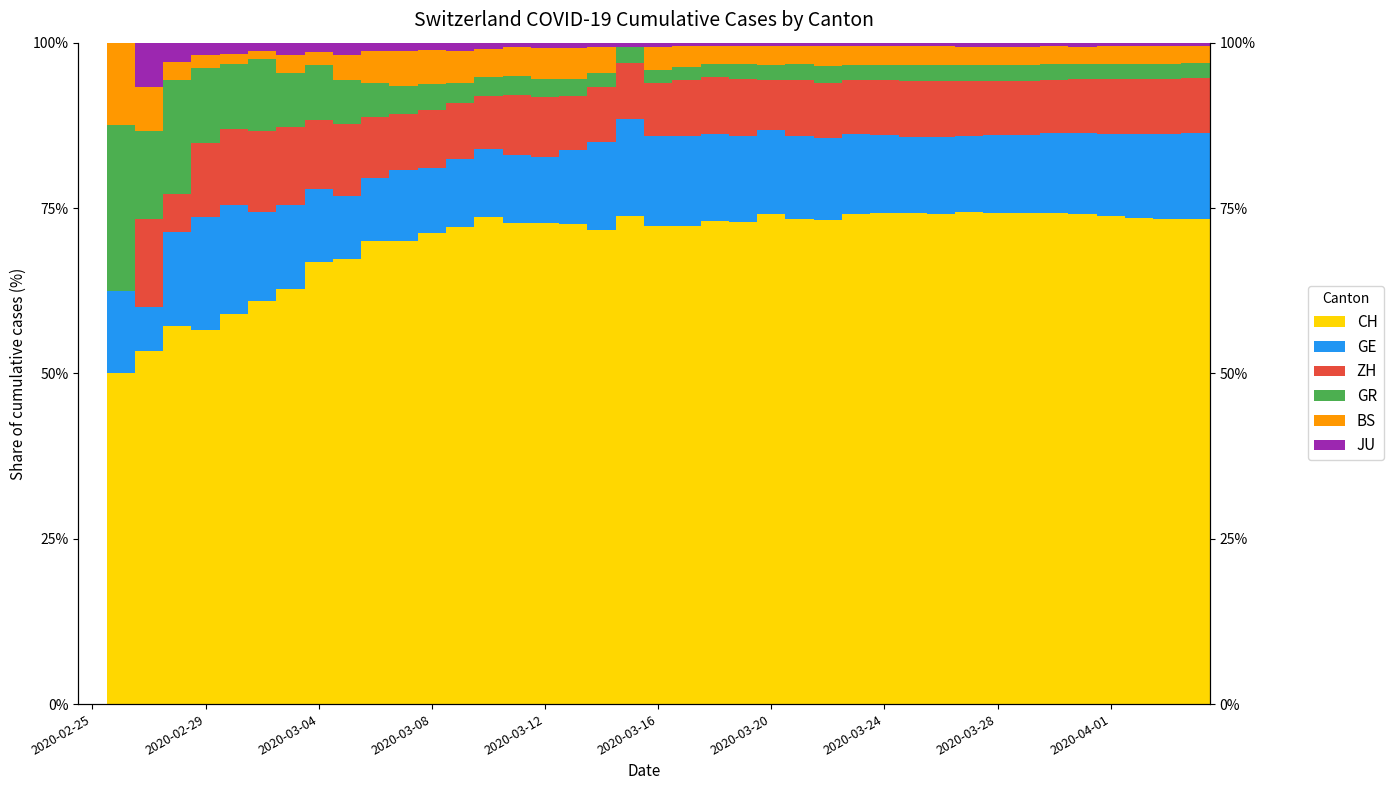

True or false: BS has a value of 4.8 at 10.

True